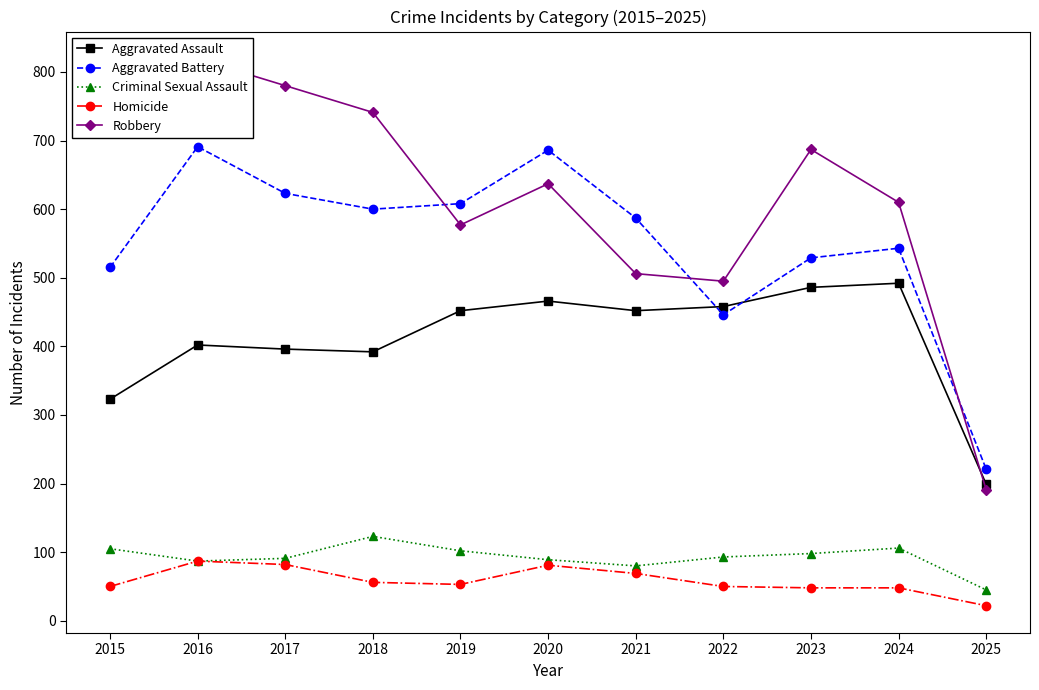

What is the total value across all series at 2024?

1799